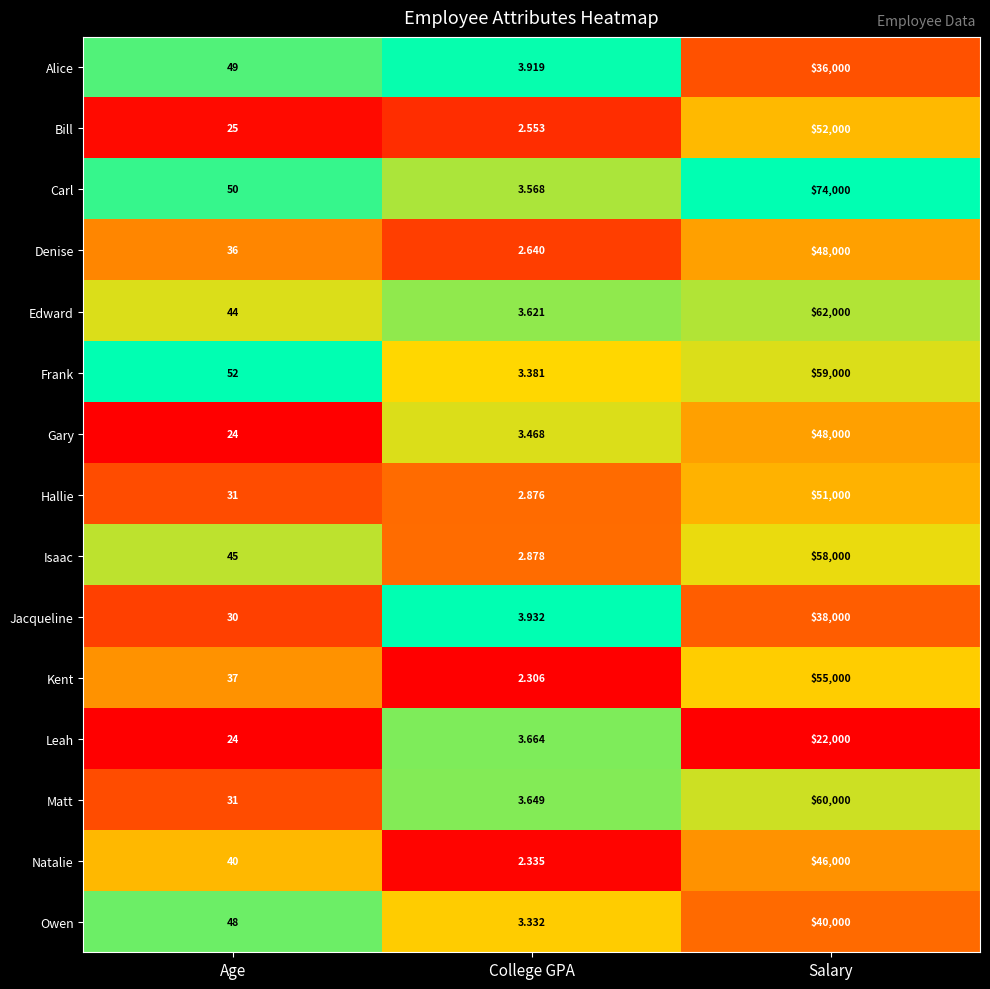

List the labels in order of Frank value, smallest first.

College GPA, Age, Salary